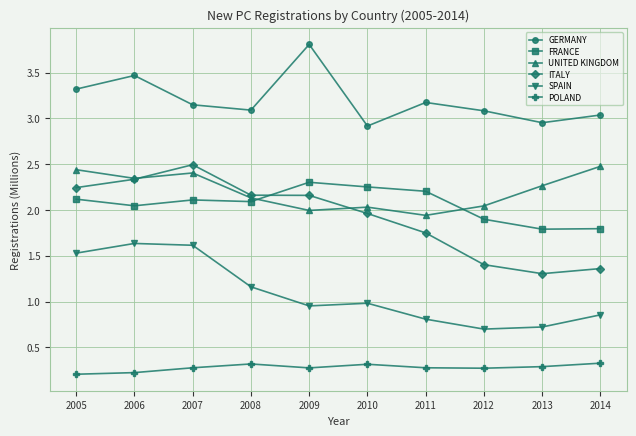

True or false: FRANCE and GERMANY cross at least once.

False